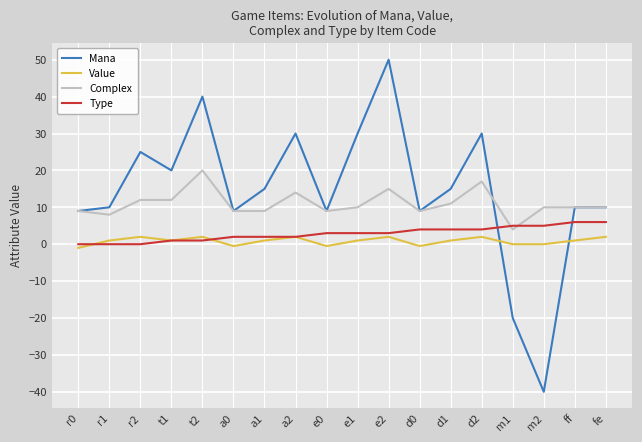

Which series has the widest spread of values?

Mana